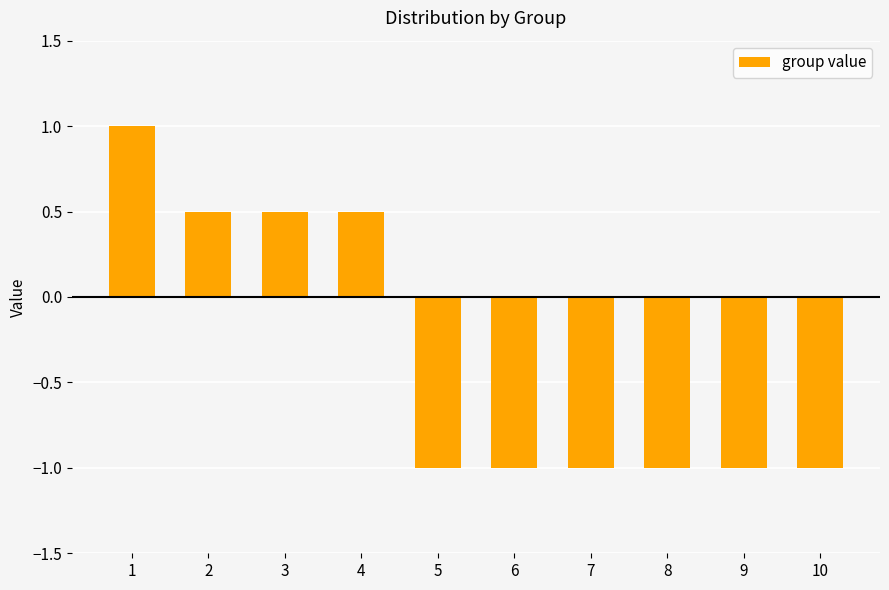

What is the greatest value displayed?

1.0